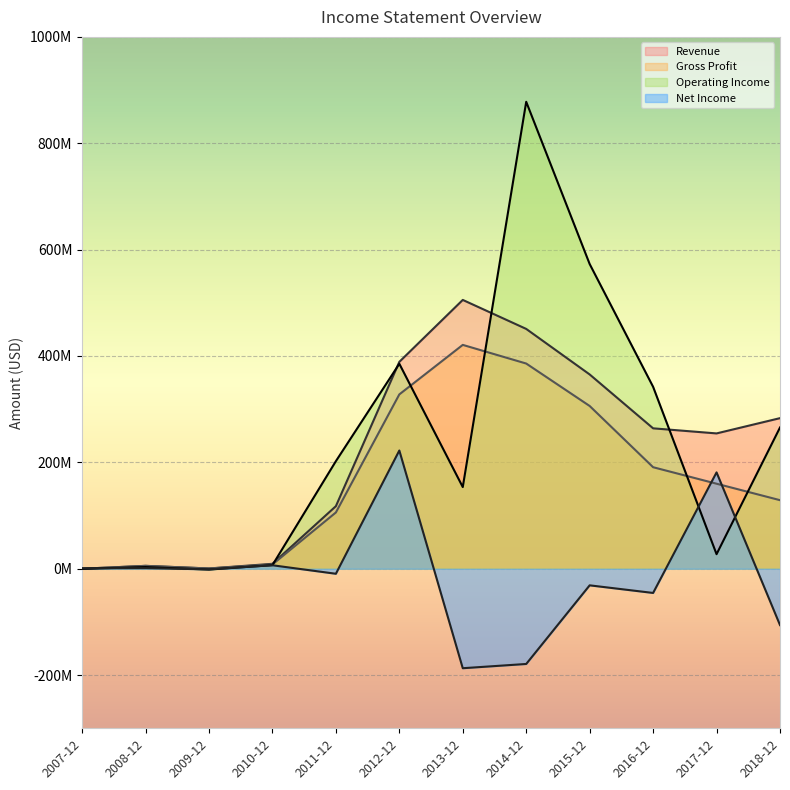

What is the approximate value of gross_profit at 2016-12, to the nearest 100?

190888000